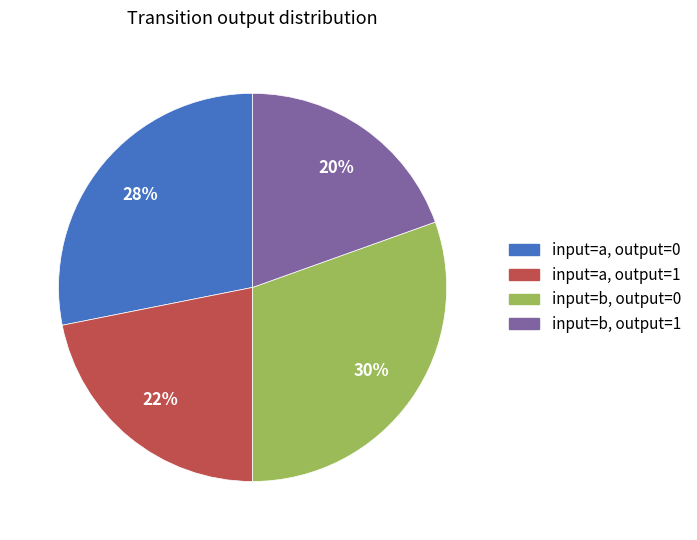

How many slices are in this pie chart?

4